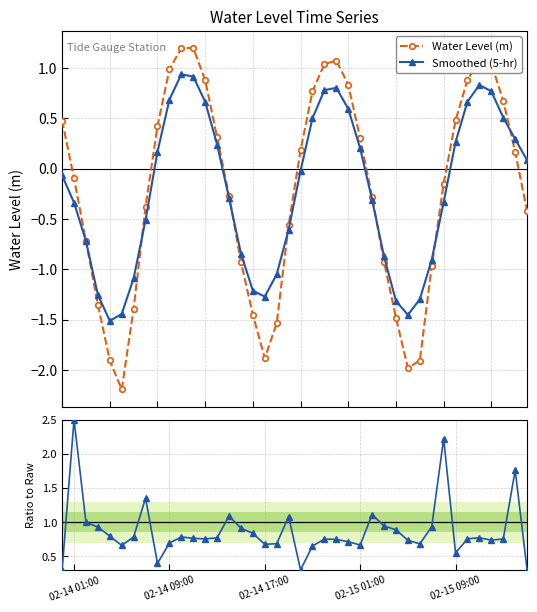

In Smoothed (5-hr), how many points are higher than both neighbors (excluding endpoints)?

3